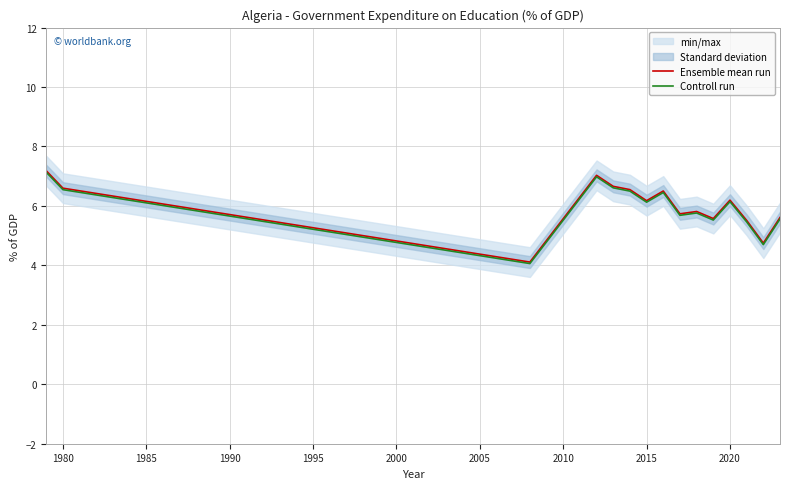

In Ensemble mean run, how many points are higher than both neighbors (excluding endpoints)?

4